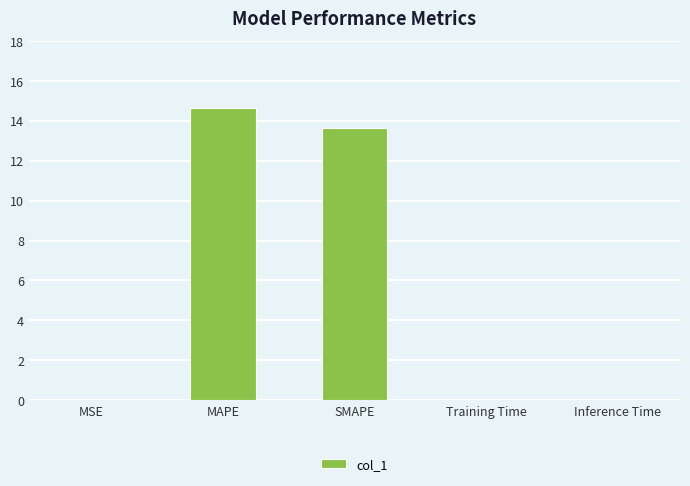

What is the sum of the values at MAPE and SMAPE?

28.3